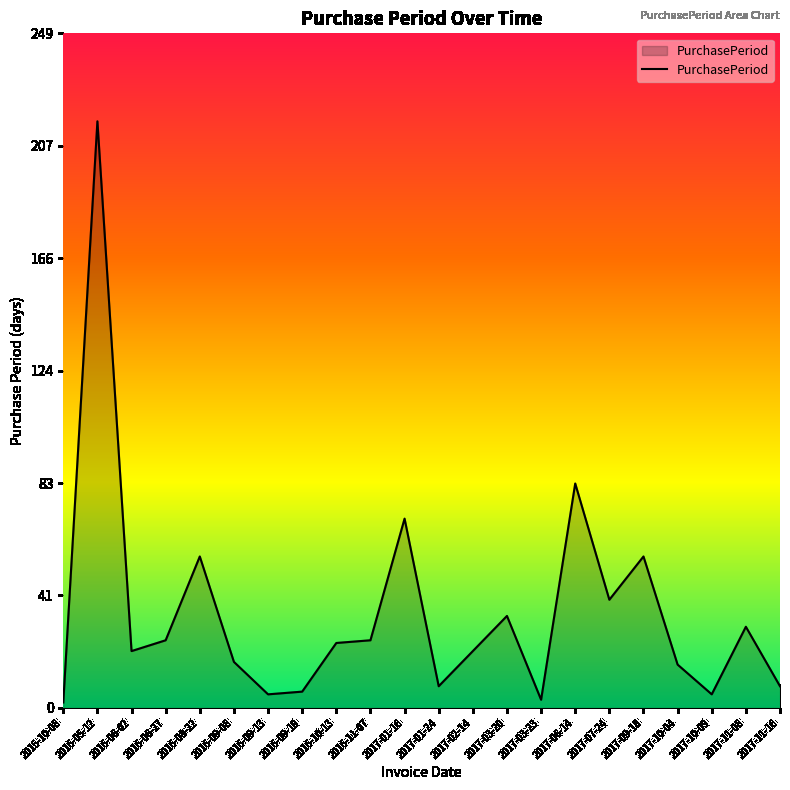

True or false: there are more than 1 points higher than both neighbors.

True